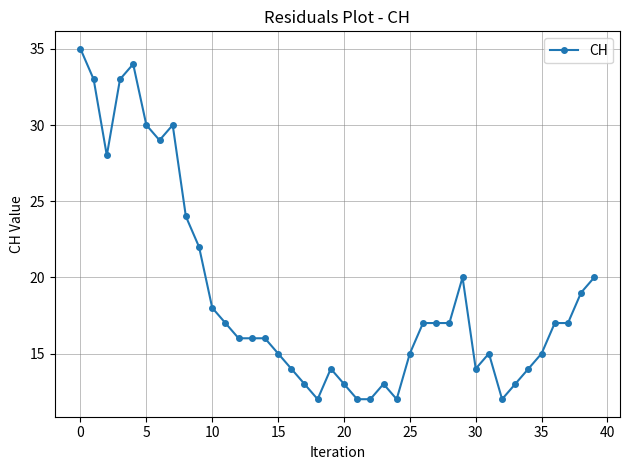

What is the value of the 36th point from the left?

15